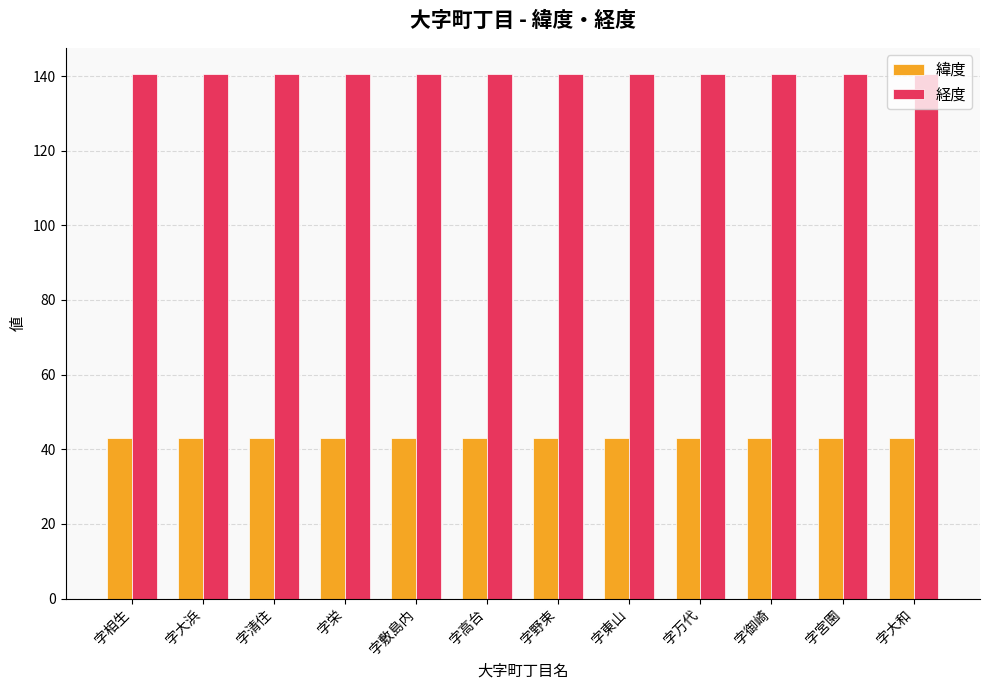

How many bars are there in total?

24